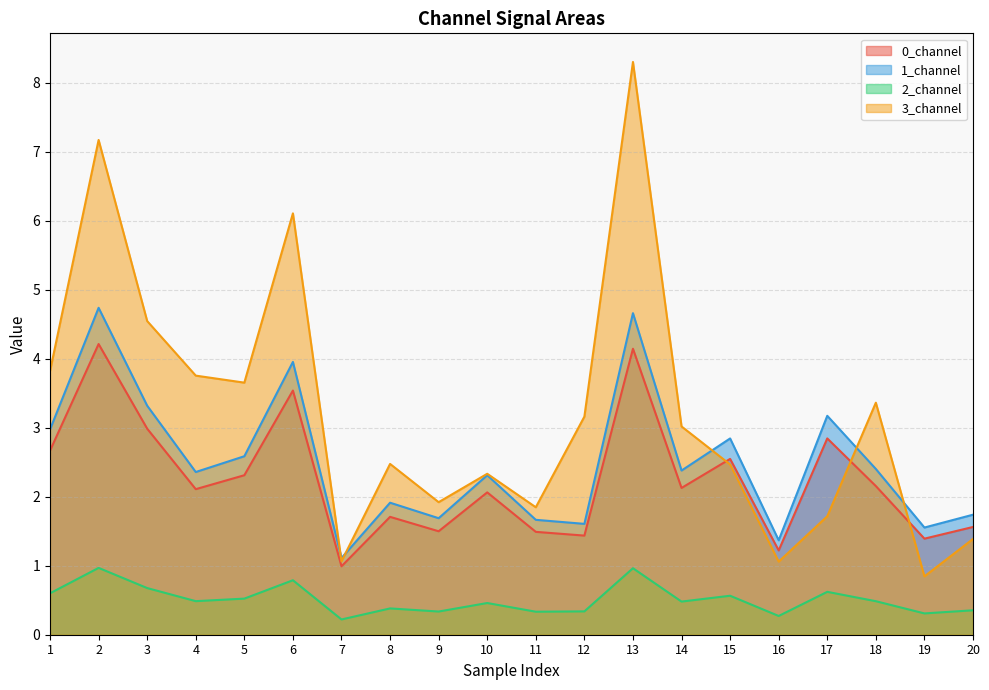

What is the value of the 3_channel point at the 11th from the left?

1.8